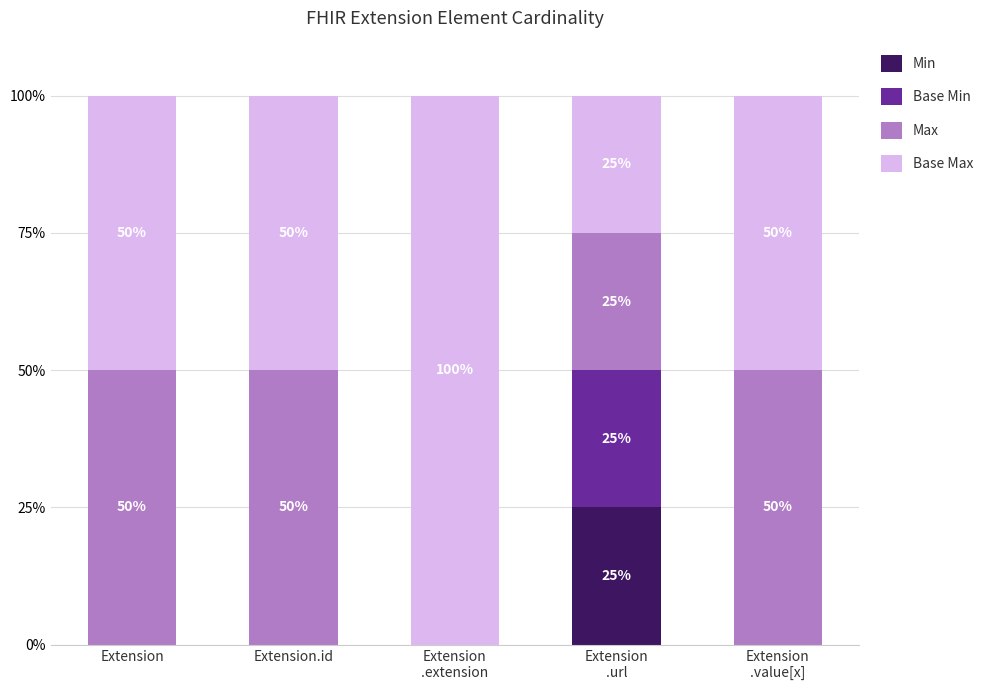

What is the total value across all series at Extension.id?

100